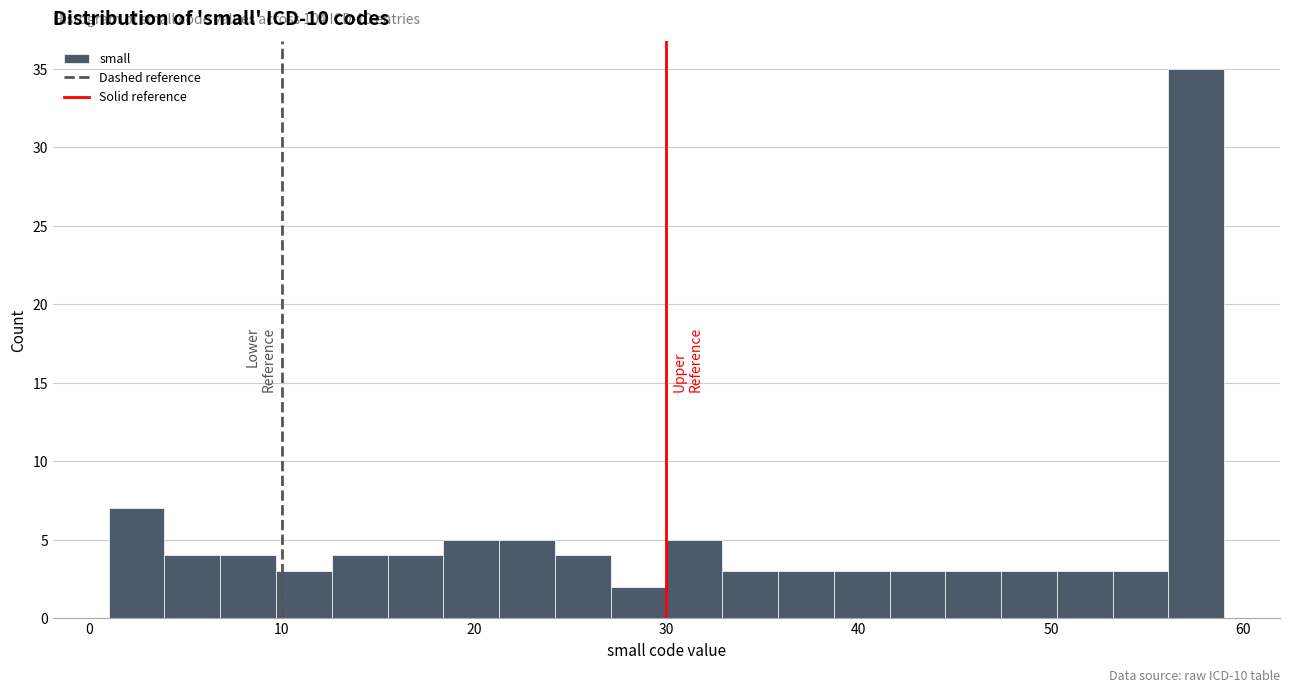

Read against the x-axis, roughly where is the centre of the tallest bar?

58